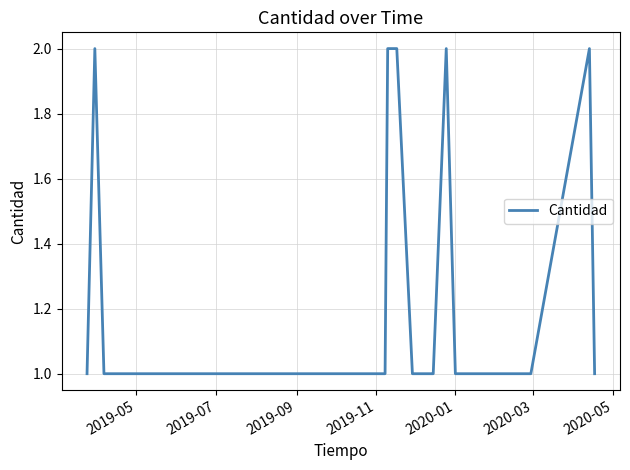

Reading left to right, what are all the values shown in this chart?

1	2	1	1	1	1	1	1	1	1	1	1	1	2	2	1	1	1	1	1	1	2	1	1	1	1	1	2	1